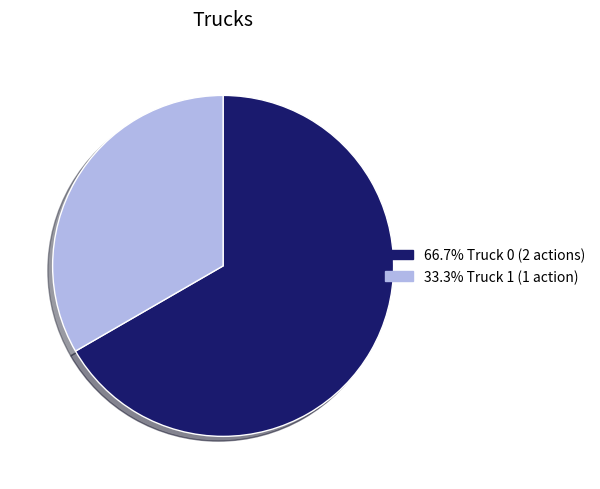

Approximately how many times larger is the value at 33.3% Truck 1 (1 action) compared to 66.7% Truck 0 (2 actions)?

0.5